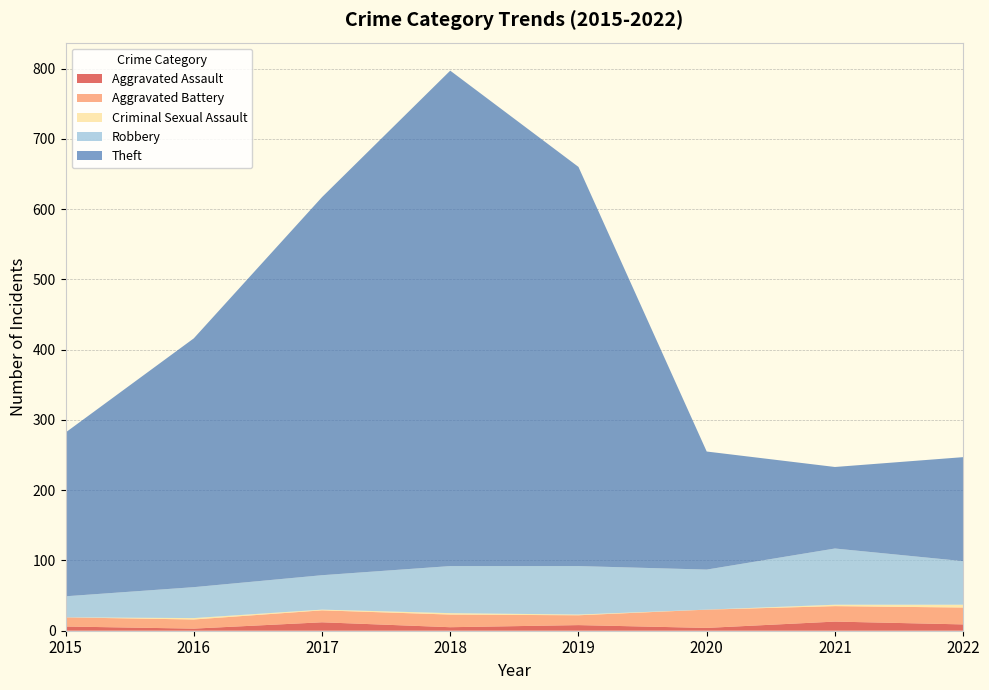

Reading left to right, list all the values displayed in this chart.

Aggravated Assault: 2015=6	2016=3	2017=12	2018=5	2019=8	2020=4	2021=13	2022=9
Aggravated Battery: 2015=13	2016=13	2017=17	2018=18	2019=14	2020=26	2021=22	2022=24
Criminal Sexual Assault: 2015=0	2016=2	2017=1	2018=2	2019=1	2020=0	2021=2	2022=4
Robbery: 2015=30	2016=44	2017=49	2018=67	2019=69	2020=57	2021=80	2022=62
Theft: 2015=233	2016=354	2017=538	2018=705	2019=568	2020=168	2021=116	2022=148